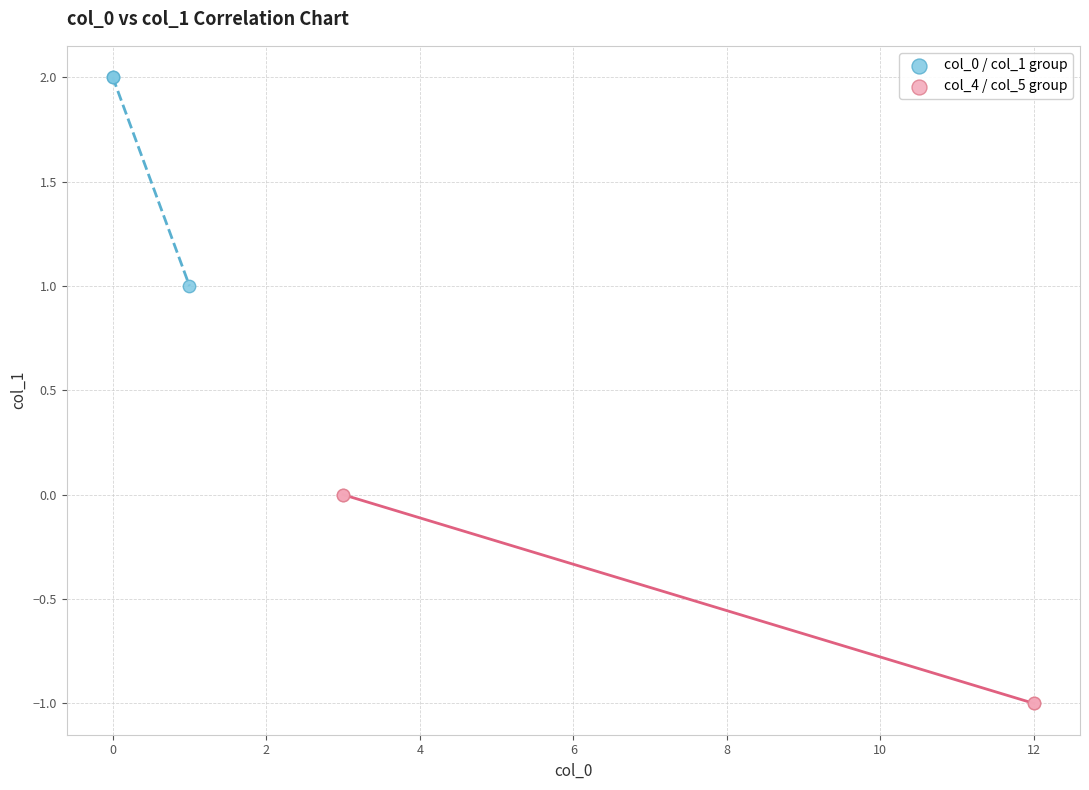

Which series reaches the minimum Y coordinate?

col_4 / col_5 group